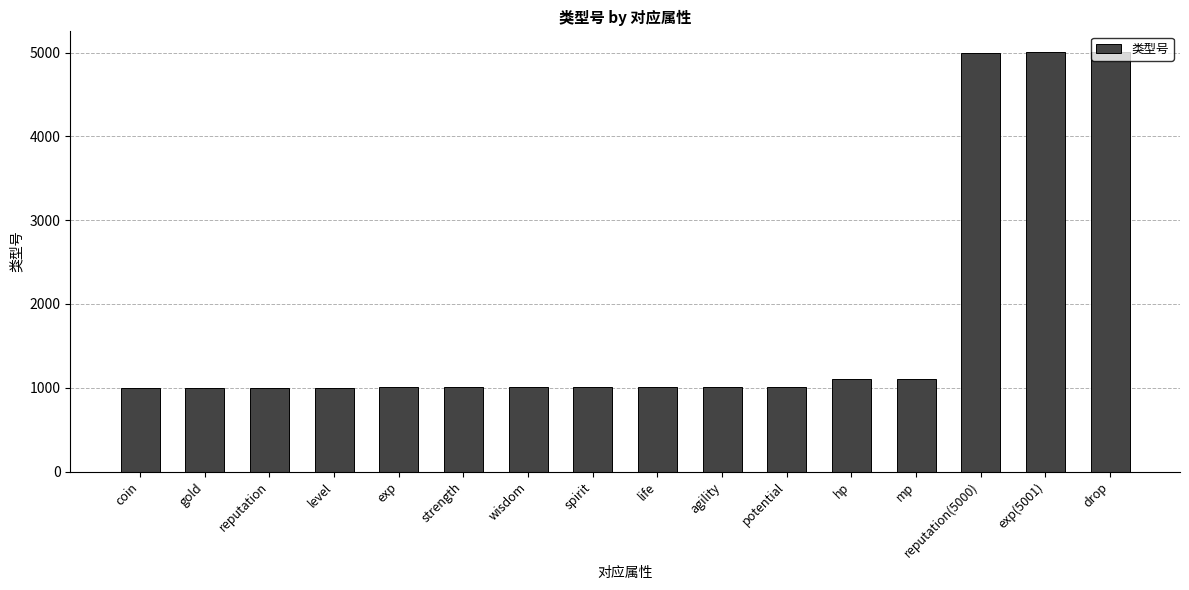

What is the change in value from spirit to exp(5001)?

+3994